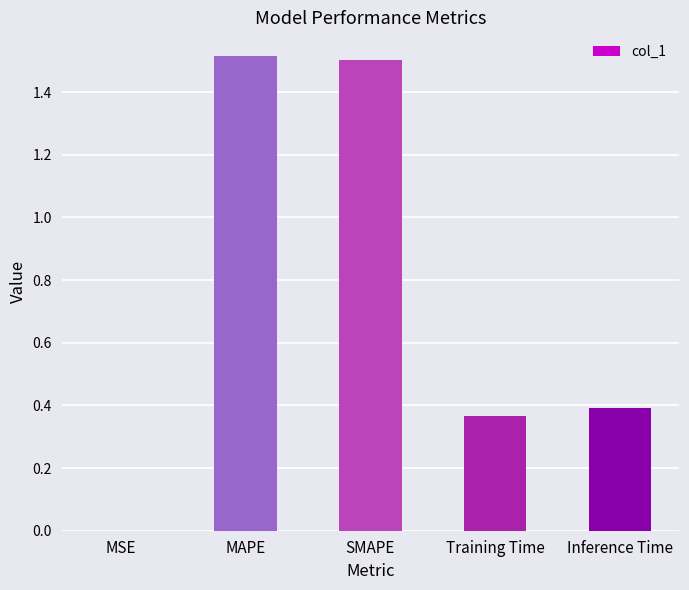

Is it true that the value at Training Time is 0.6?

False